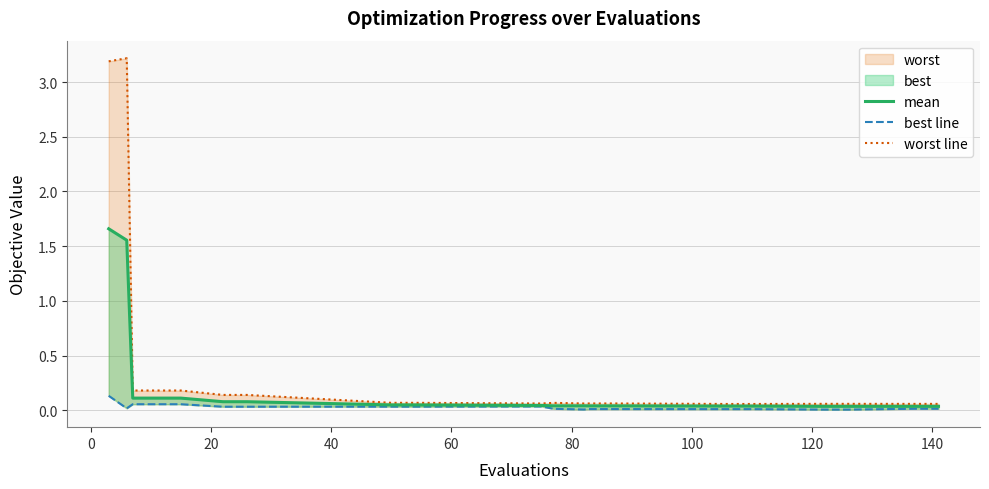

True or false: worst line and best line cross at least once.

False